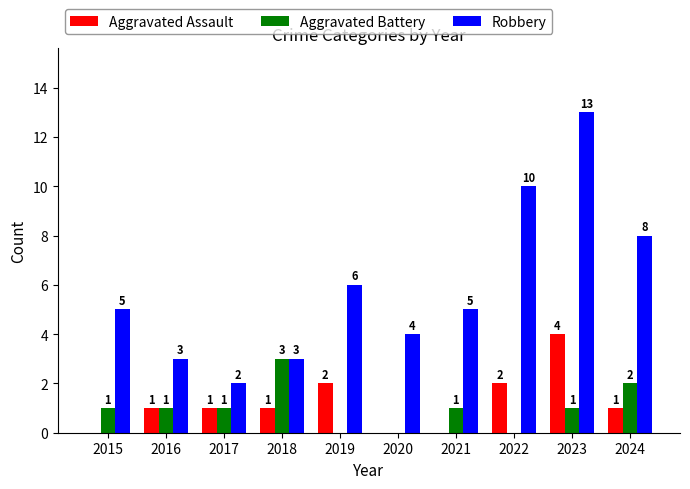

At which category is the sum across all series the highest?

2023